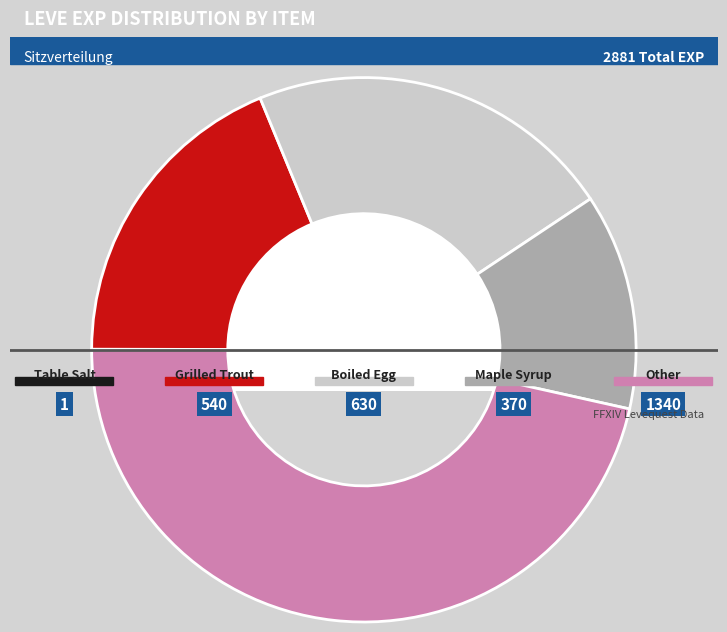

Is there any slice that represents more than half of the pie?

No